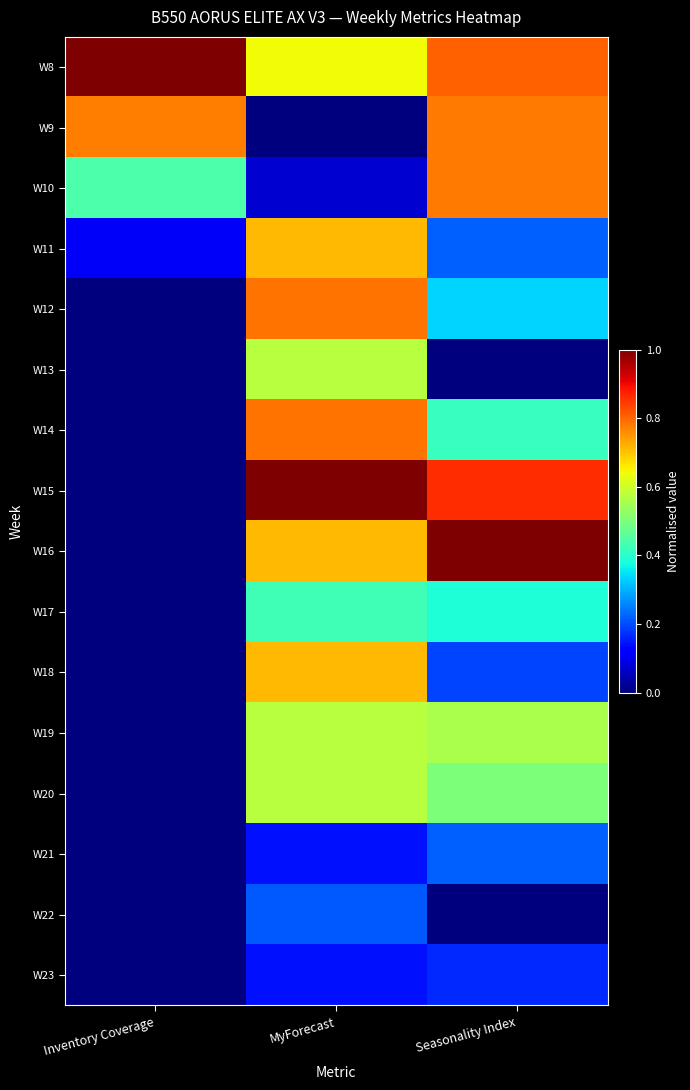

Which category has the lowest value across all series?

MyForecast